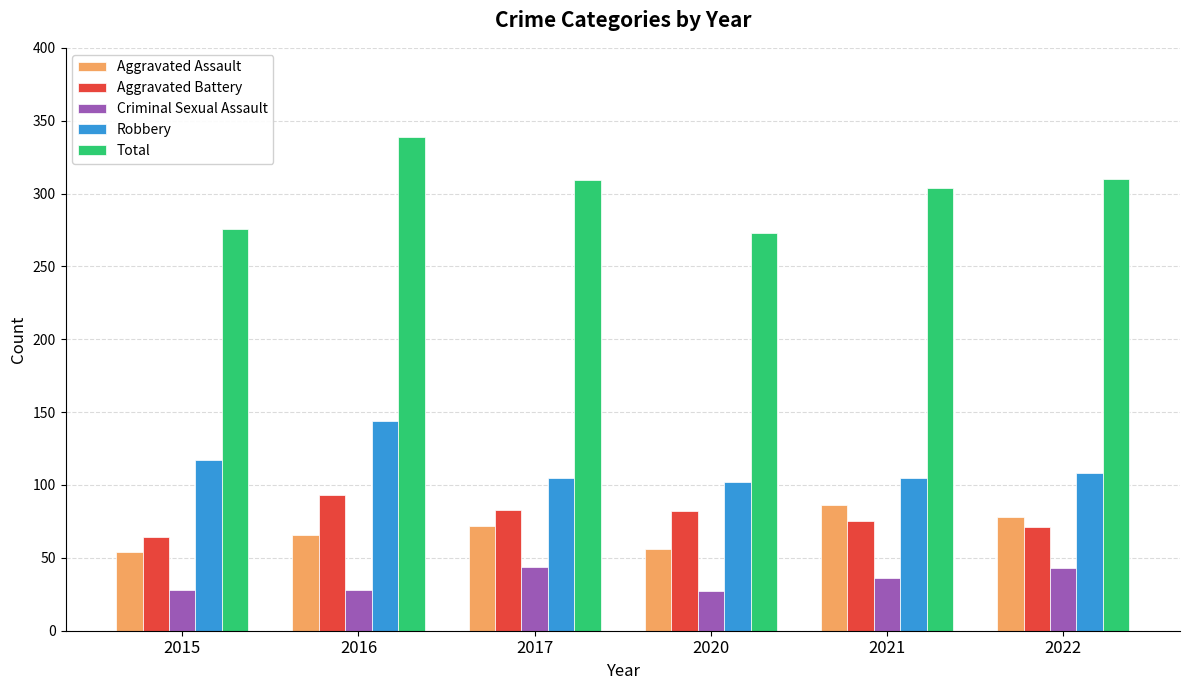

Where is Robbery nearest to the value 123?

2015